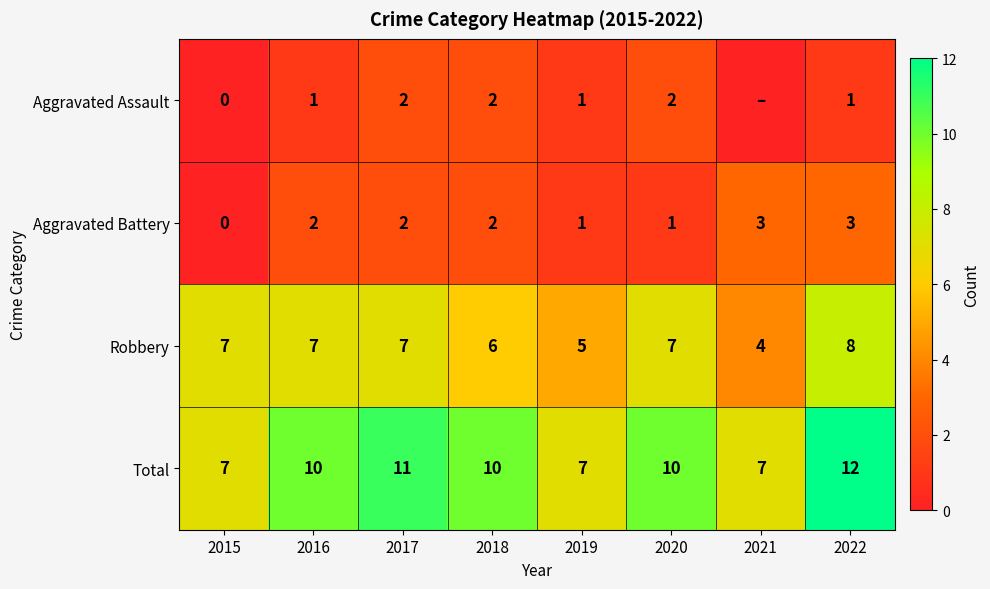

At 2022, list the series in order from smallest to largest.

Aggravated Assault, Aggravated Battery, Robbery, Total